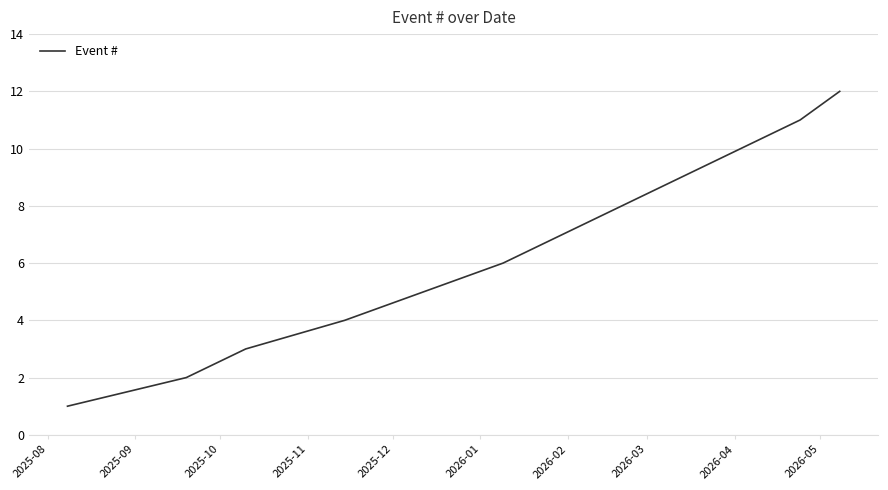

What is the maximum value shown in the chart?

12